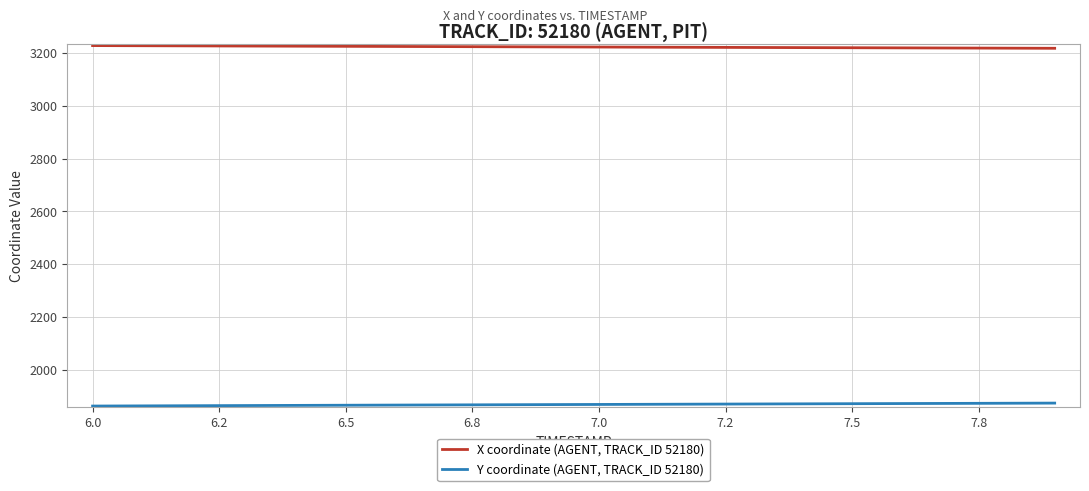

List the series in order of their overall mean, lowest first.

Y coordinate (AGENT, TRACK_ID 52180), X coordinate (AGENT, TRACK_ID 52180)